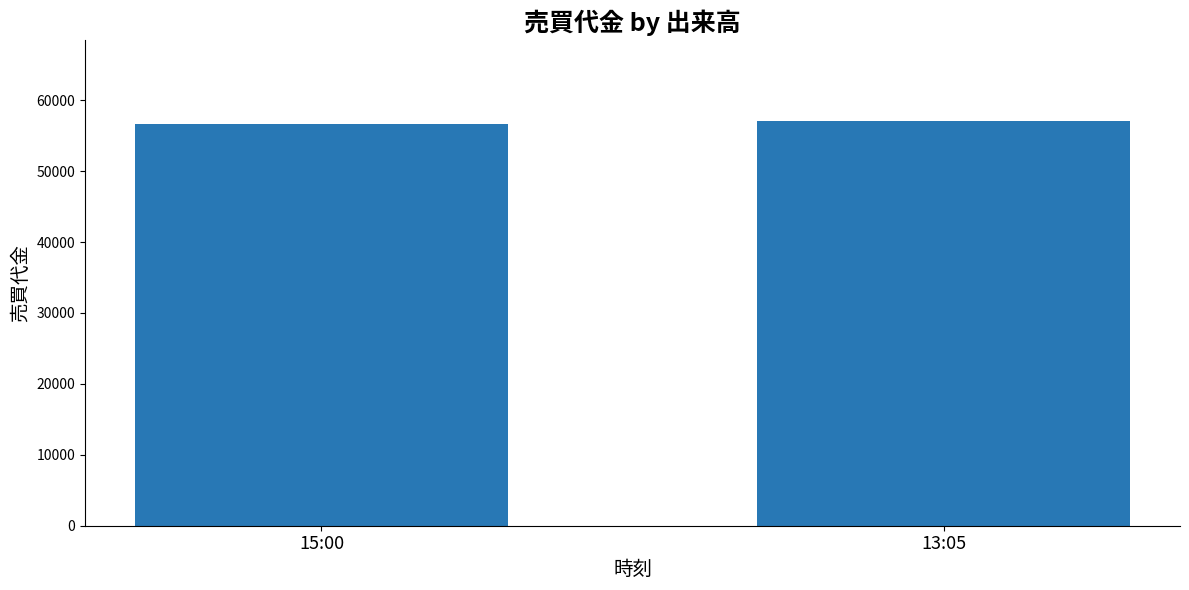

What is the ratio of the value at 15:00 to the value at 13:05?

1.0